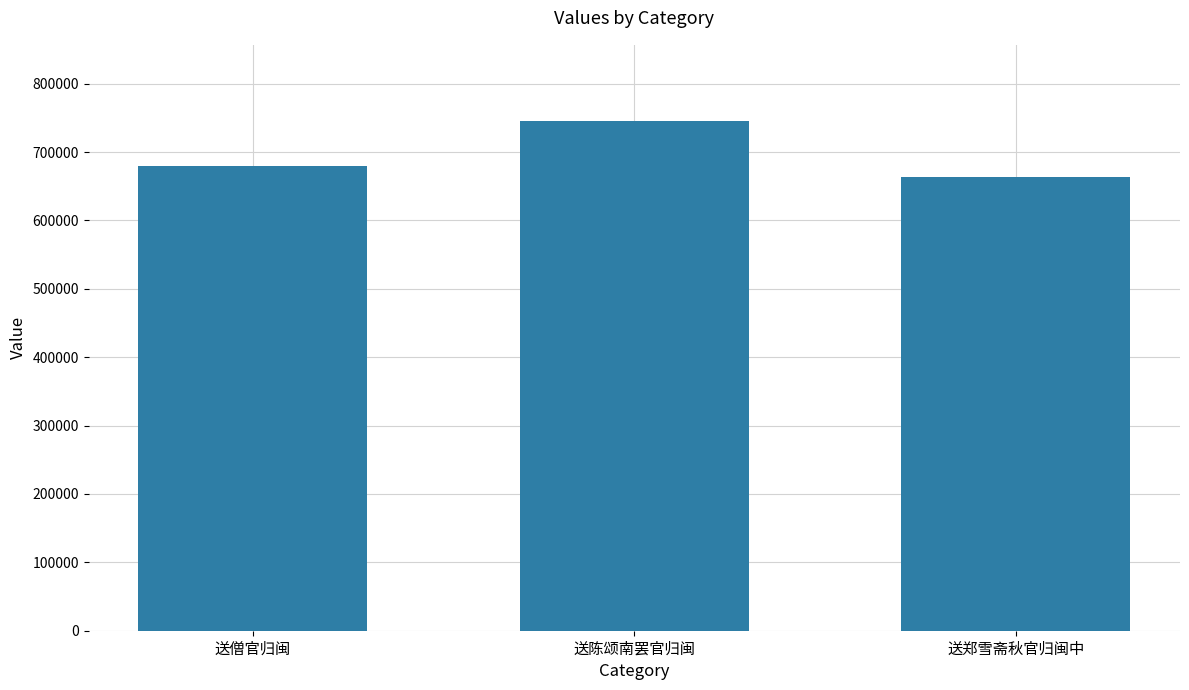

How many distinct data groups are displayed?

1